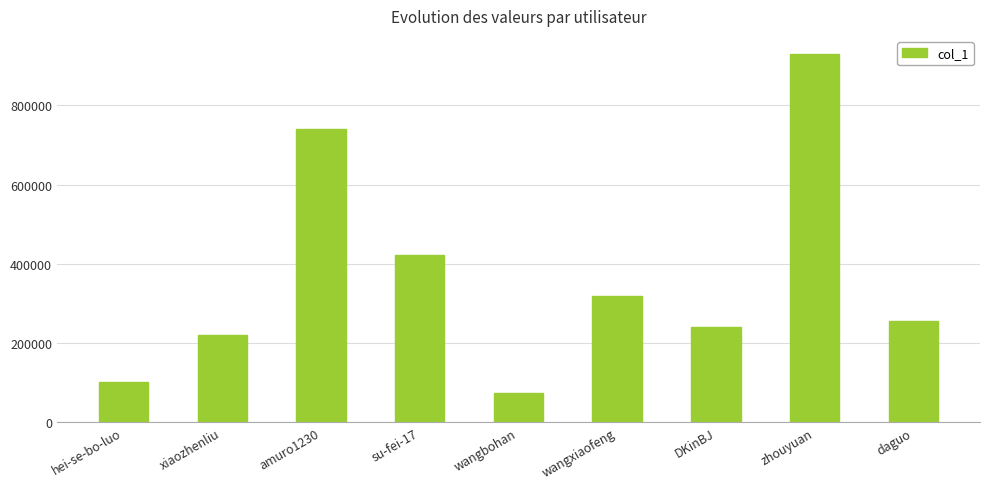

What is the label of the 3rd bar from the right?

DKinBJ